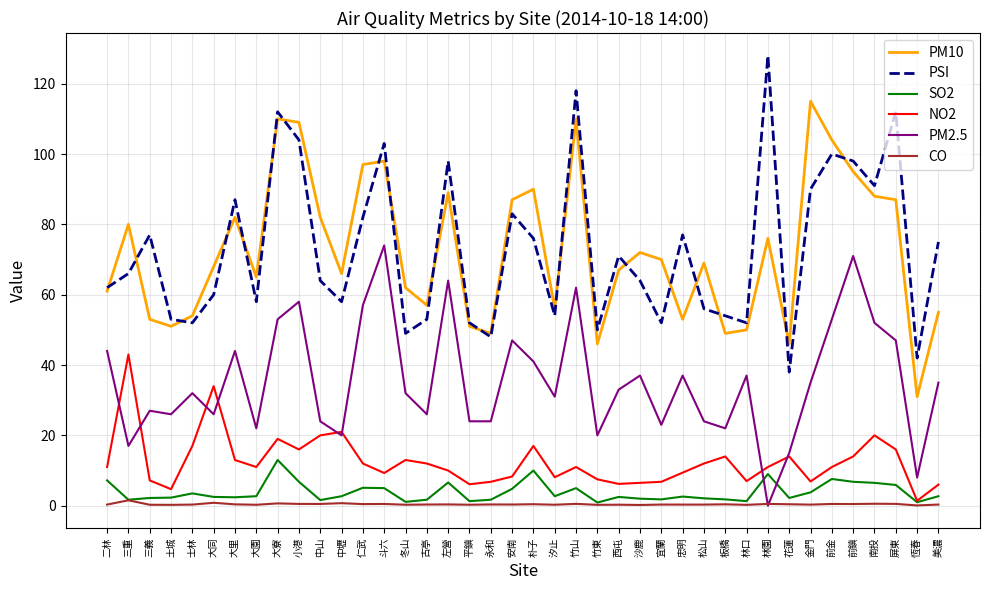

Between 古亭 and 美濃, which series saw the biggest shift?

PSI